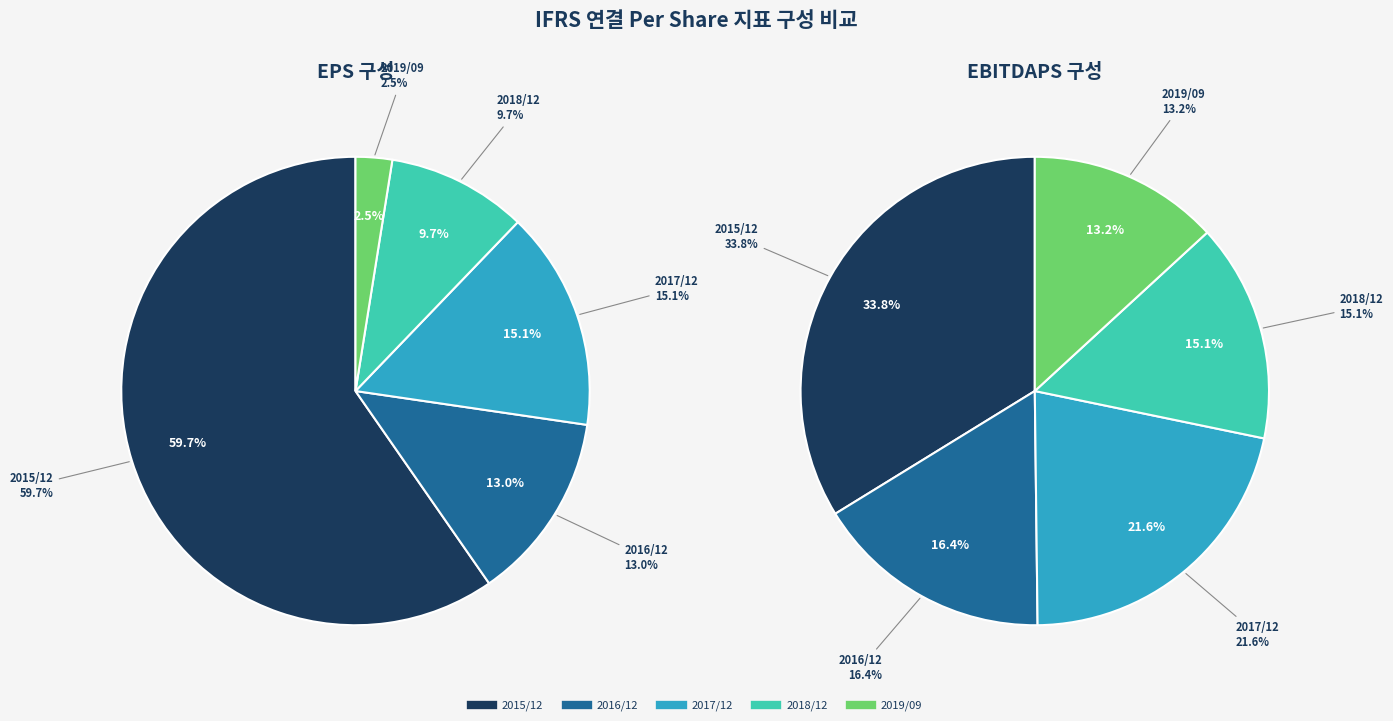

Which category has the biggest portion of the pie?

2015/12